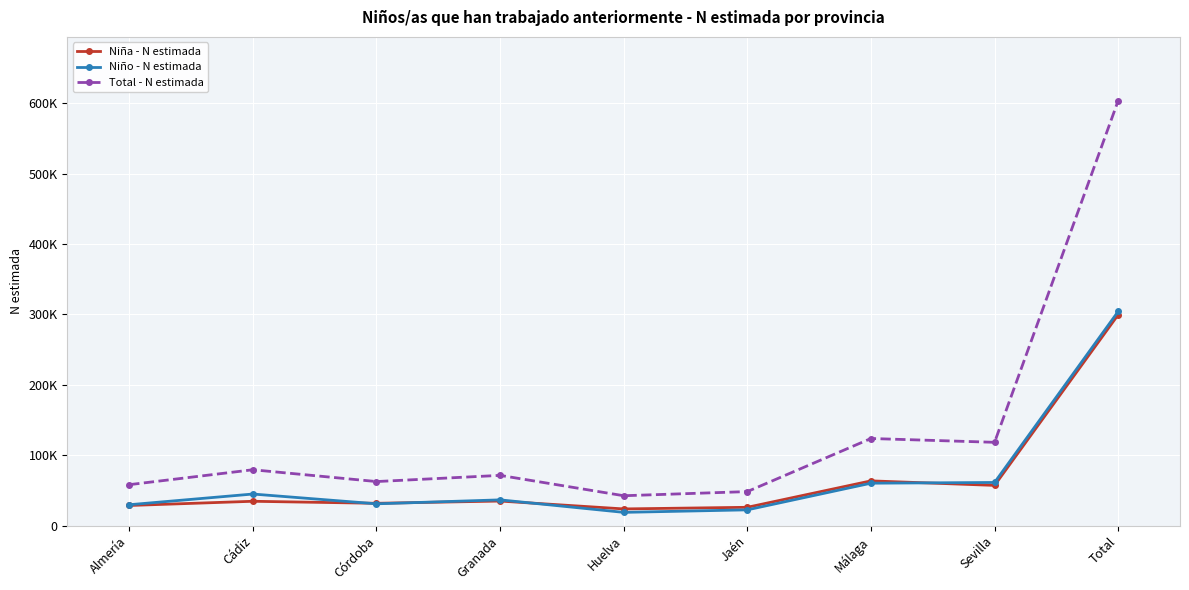

Which category has the highest value across all series?

Total